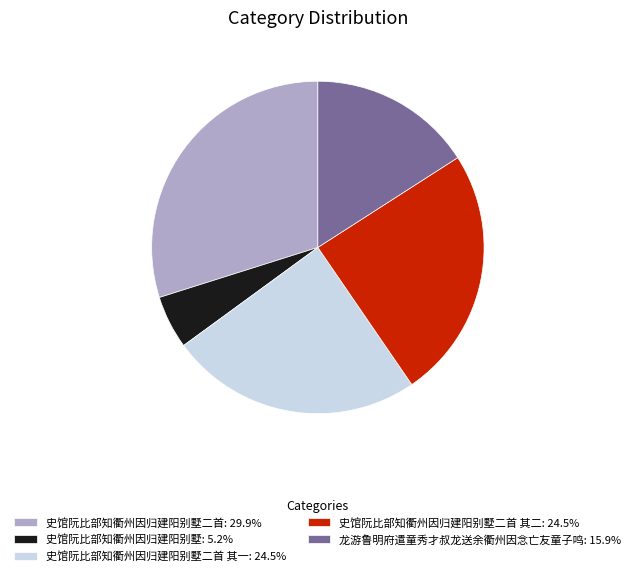

How many segments does this pie chart have?

5